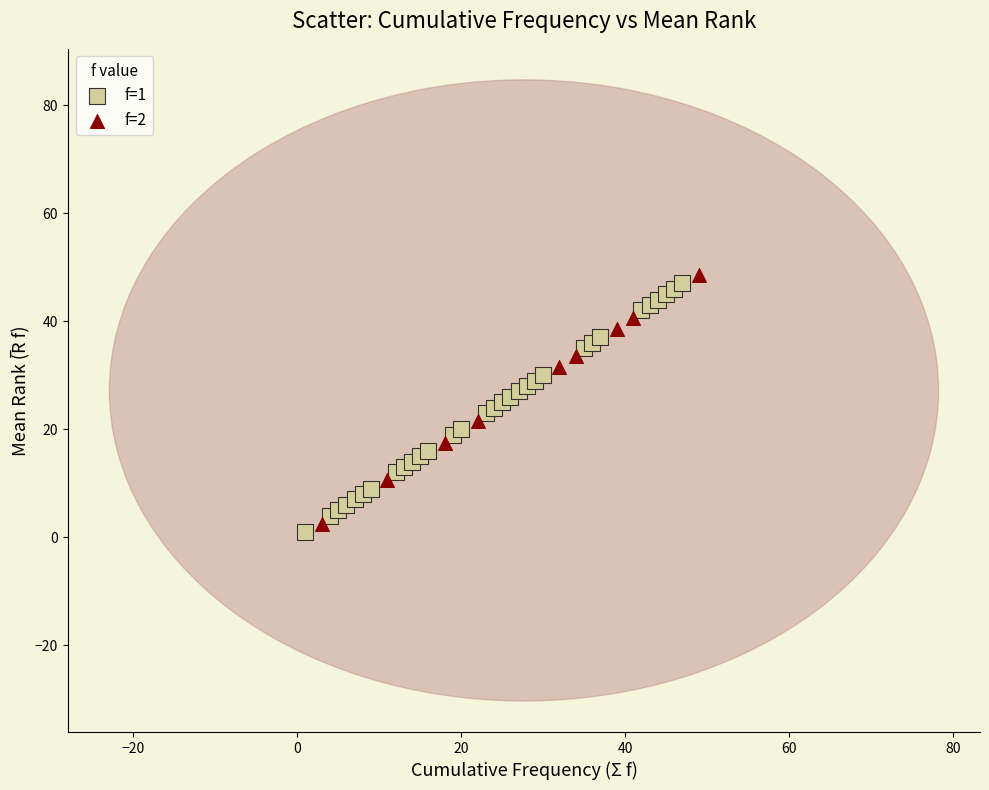

Which series contains the highest Y value?

f=2